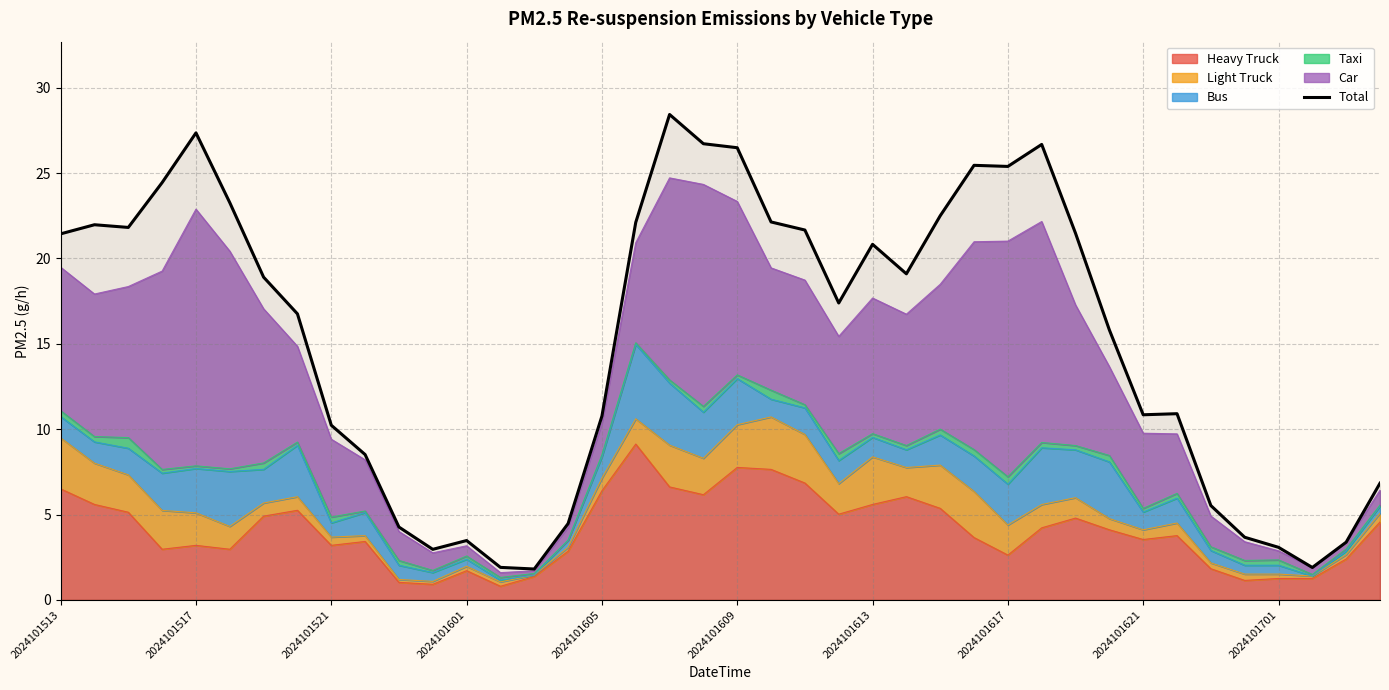

Between 38 and 39, which is larger?

39